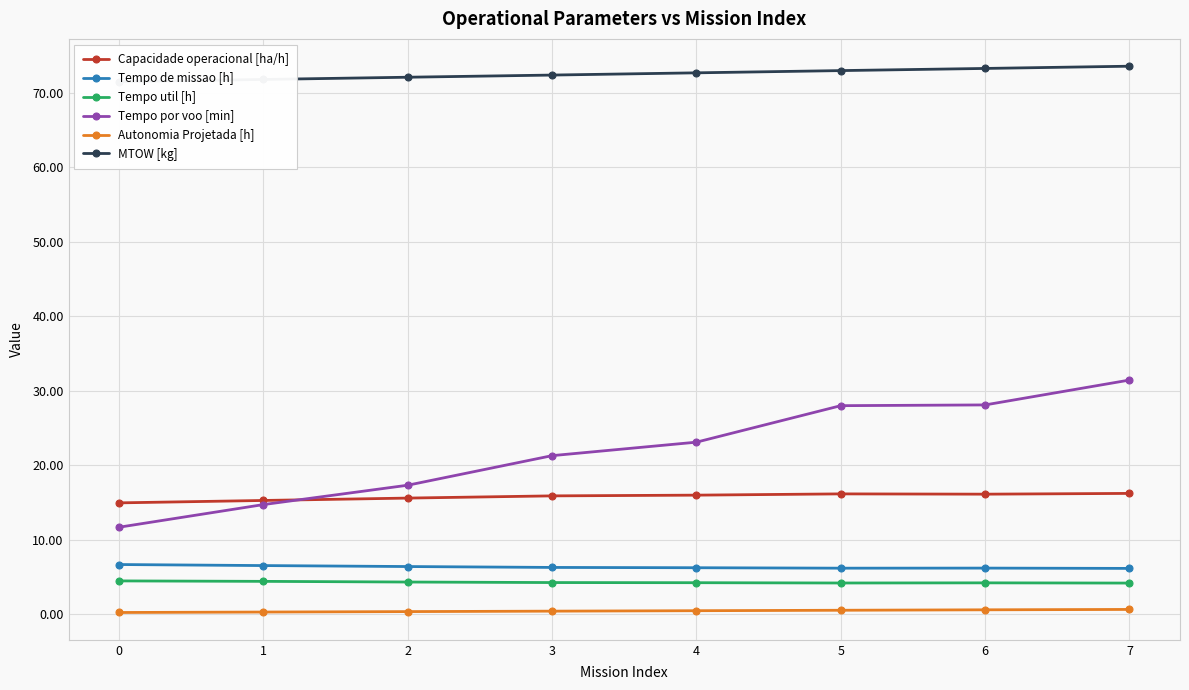

Reading left to right, what are all the values shown in this chart?

Capacidade operacional [ha/h]: 0=15.0	1=15.3	2=15.6	3=15.9	4=16.0	5=16.2	6=16.1	7=16.2
Tempo de missao [h]: 0=6.7	1=6.5	2=6.4	3=6.3	4=6.2	5=6.2	6=6.2	7=6.2
Tempo util [h]: 0=4.5	1=4.4	2=4.3	3=4.3	4=4.2	5=4.2	6=4.2	7=4.2
Tempo por voo [min]: 0=11.7	1=14.7	2=17.3	3=21.3	4=23.1	5=28.0	6=28.1	7=31.4
Autonomia Projetada [h]: 0=0.2	1=0.3	2=0.4	3=0.4	4=0.5	5=0.5	6=0.6	7=0.7
MTOW [kg]: 0=71.5	1=71.8	2=72.1	3=72.4	4=72.7	5=73.0	6=73.3	7=73.6